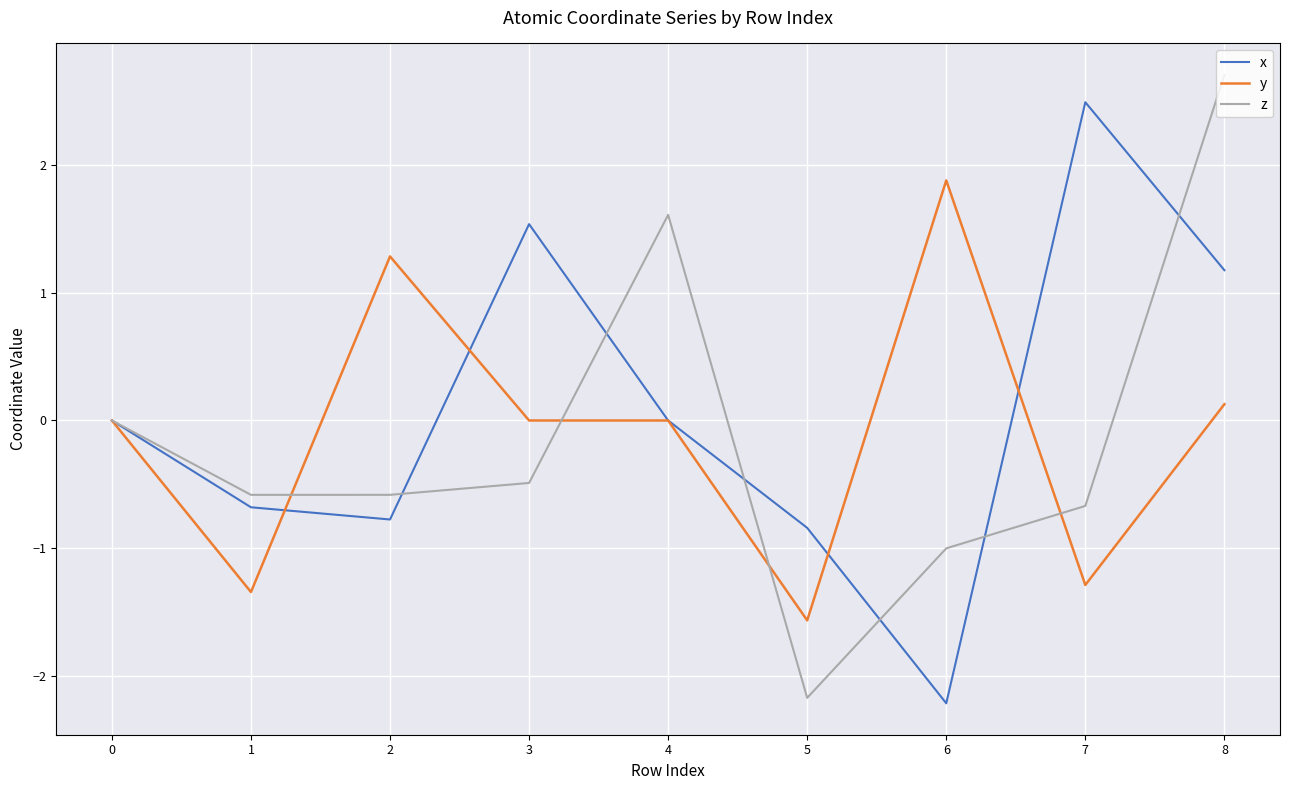

What is the smallest value displayed?

-2.2